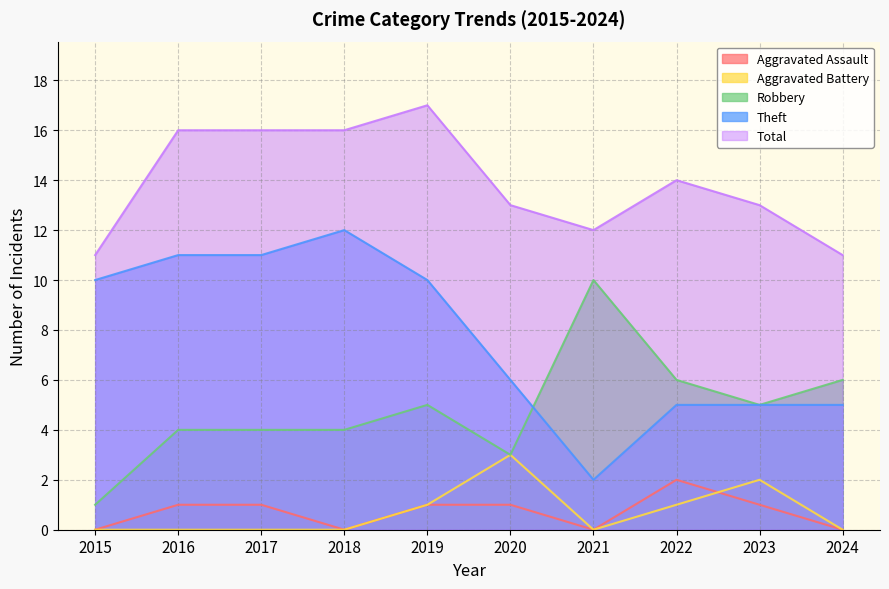

What value does the Robbery series have at 2017?

4